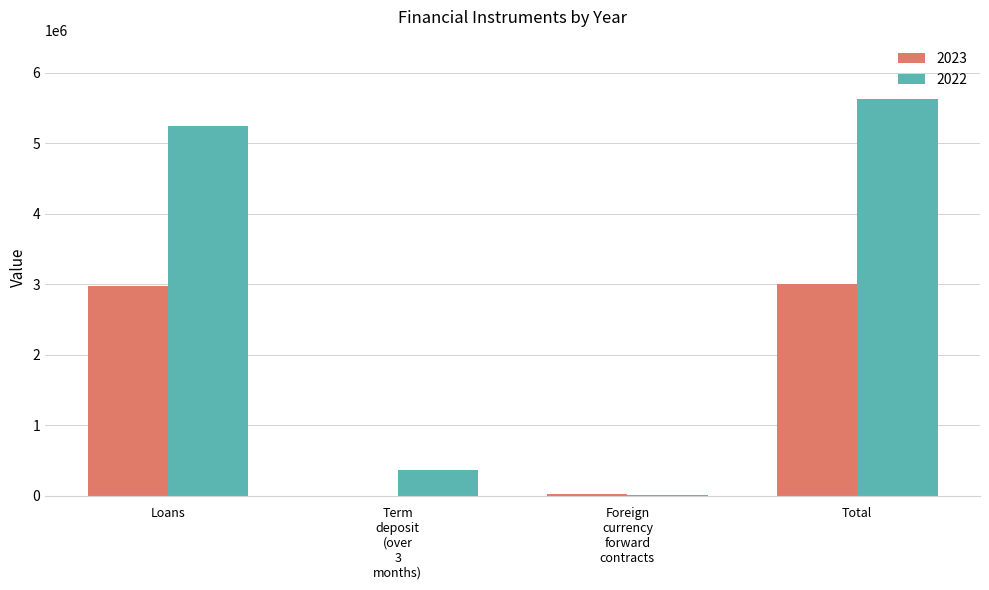

Which label corresponds to the largest value in the chart?

Total